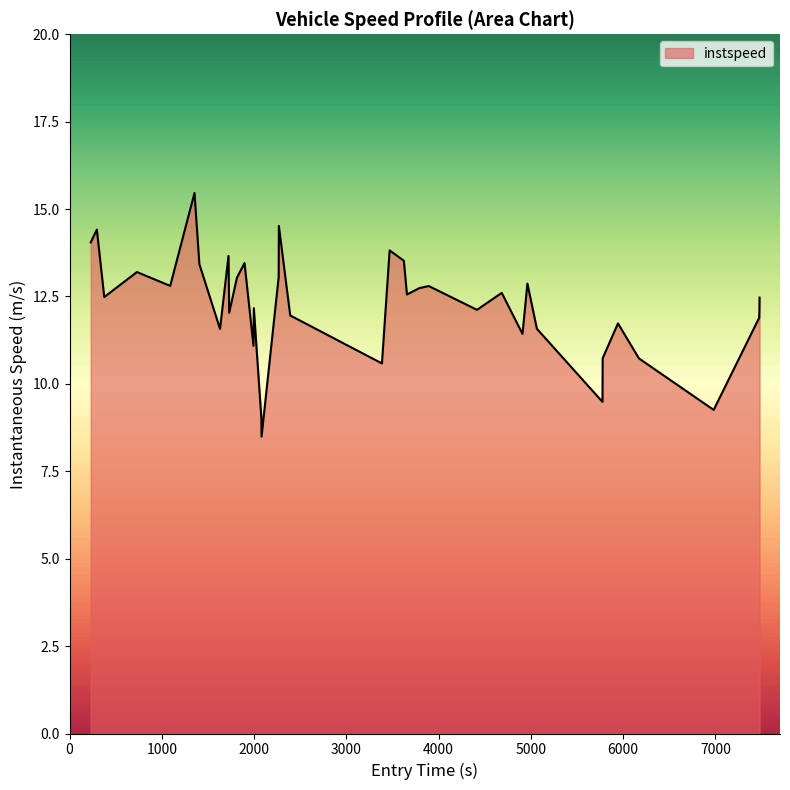

What is the greatest value displayed?

15.5